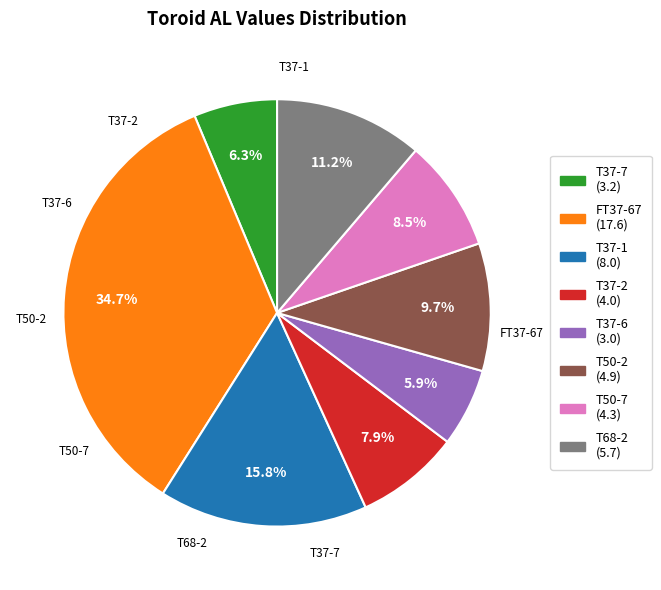

To the nearest percent, what is the difference between the FT37-67 and T50-2 slice percentages?

25%